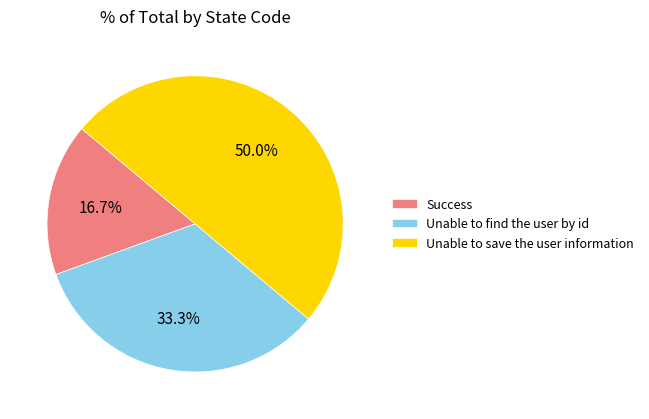

To the nearest percent, what is the difference between the largest and smallest slice percentages?

33%